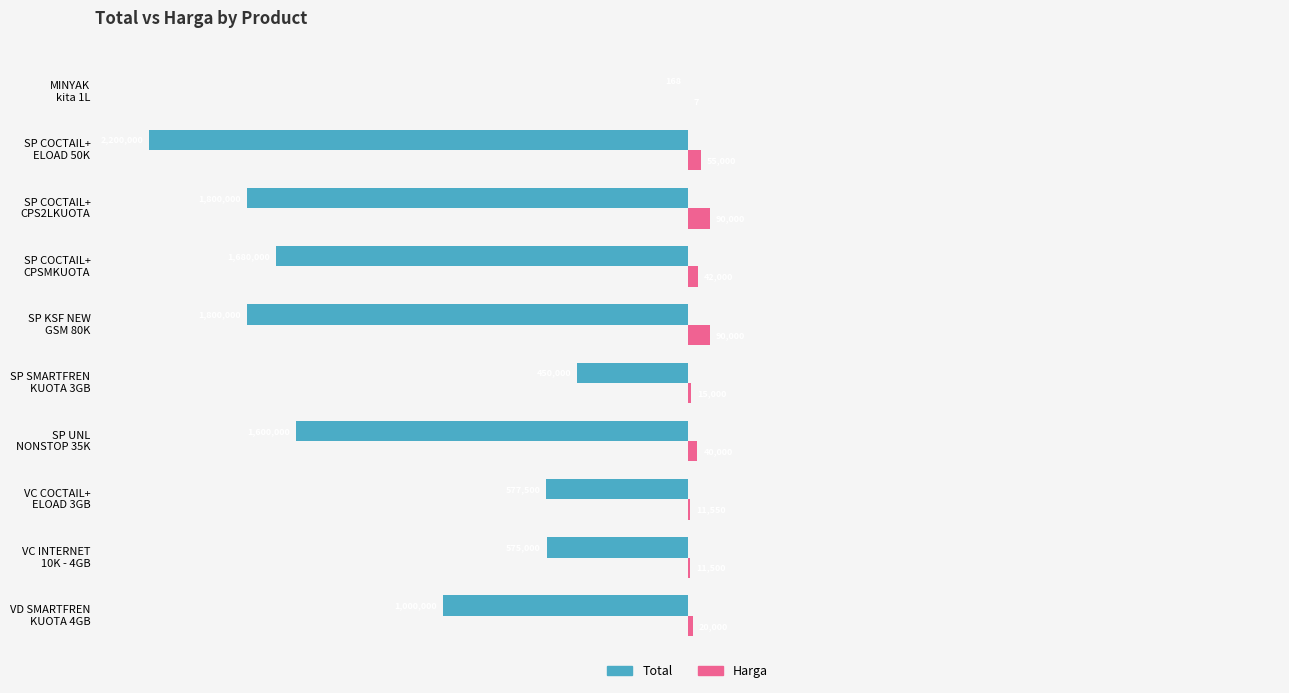

What are all the series names shown in the legend?

Total, Harga